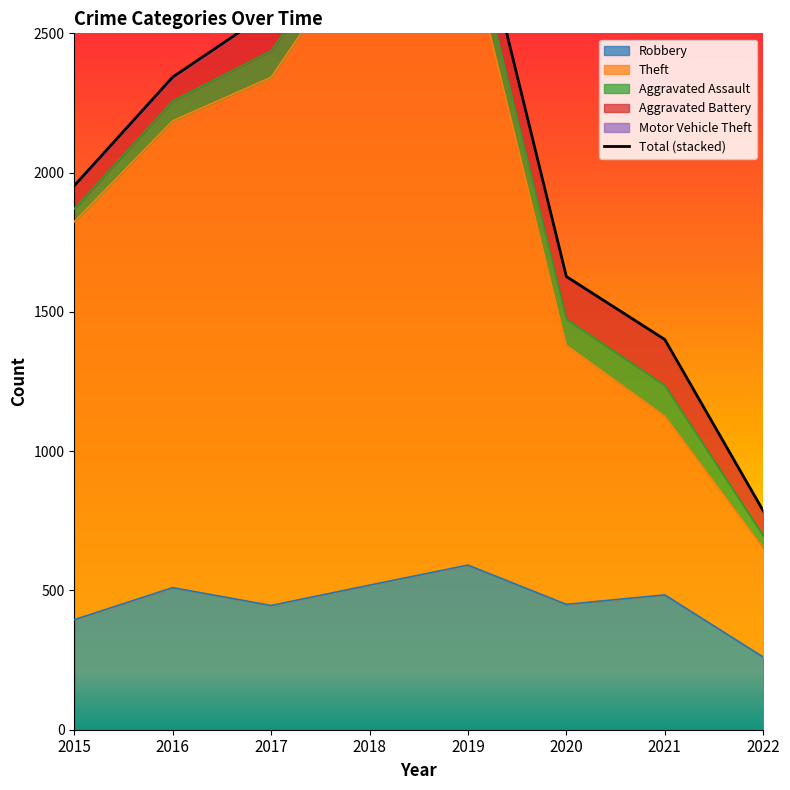

What is the spread (max minus min) of values at 2016?

1672